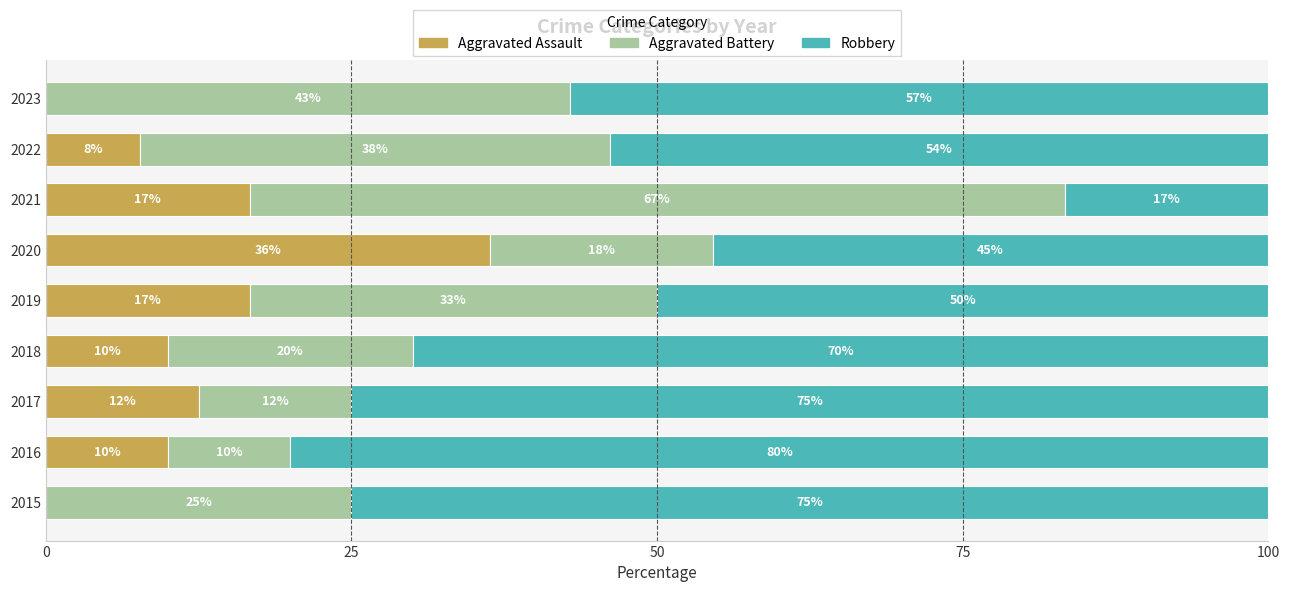

Which category has the highest value in the Aggravated Assault series?

2020